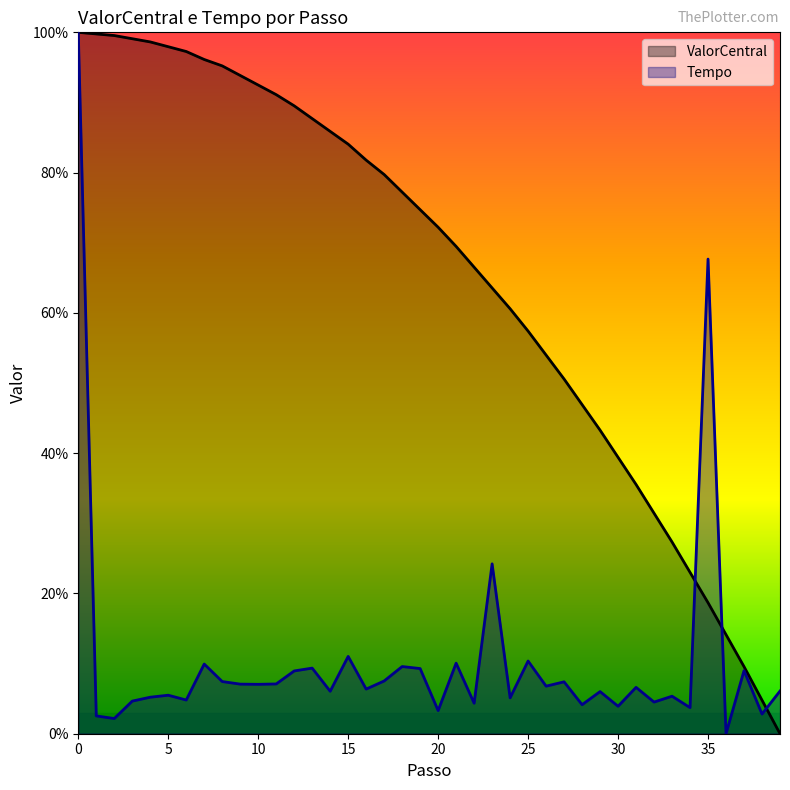

What is the average value of the ValorCentral series?

0.7